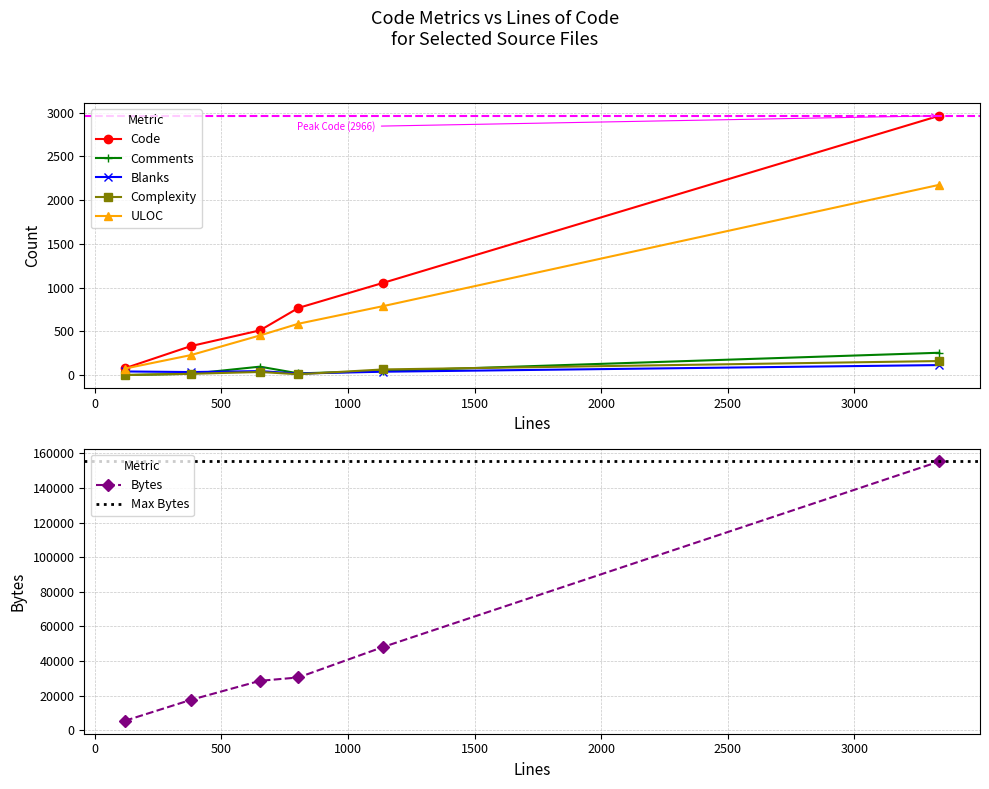

At which label does Complexity first exceed 35?

1138